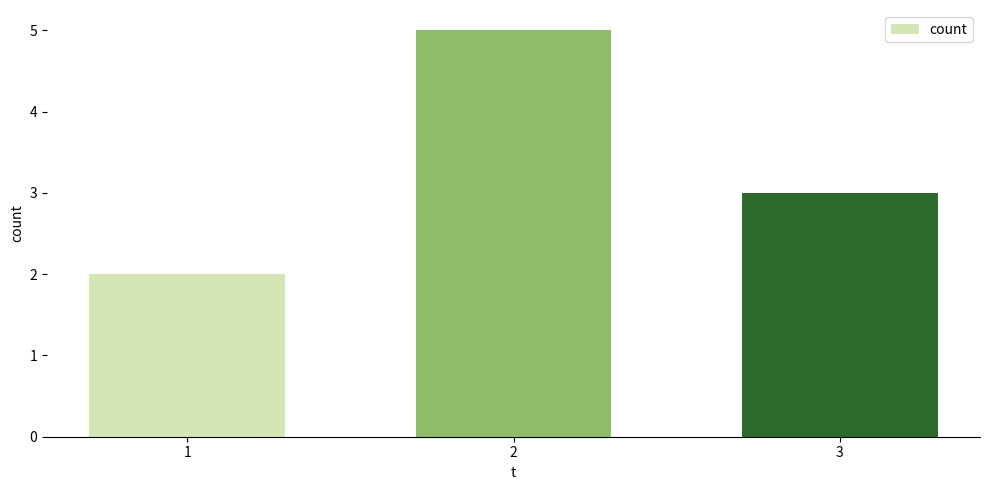

Which label corresponds to the smallest value in the chart?

1